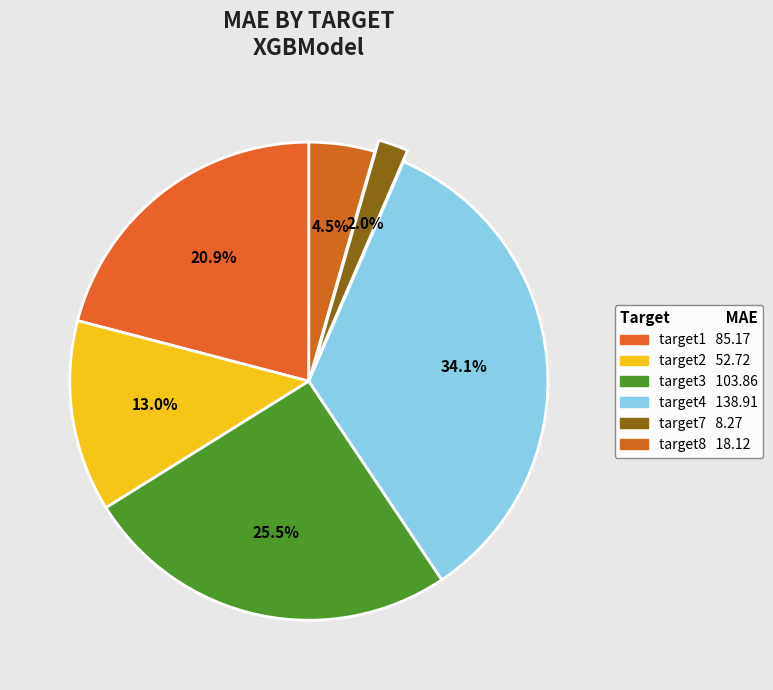

Rank the categories by value from lowest to highest.

target7, target8, target2, target1, target3, target4